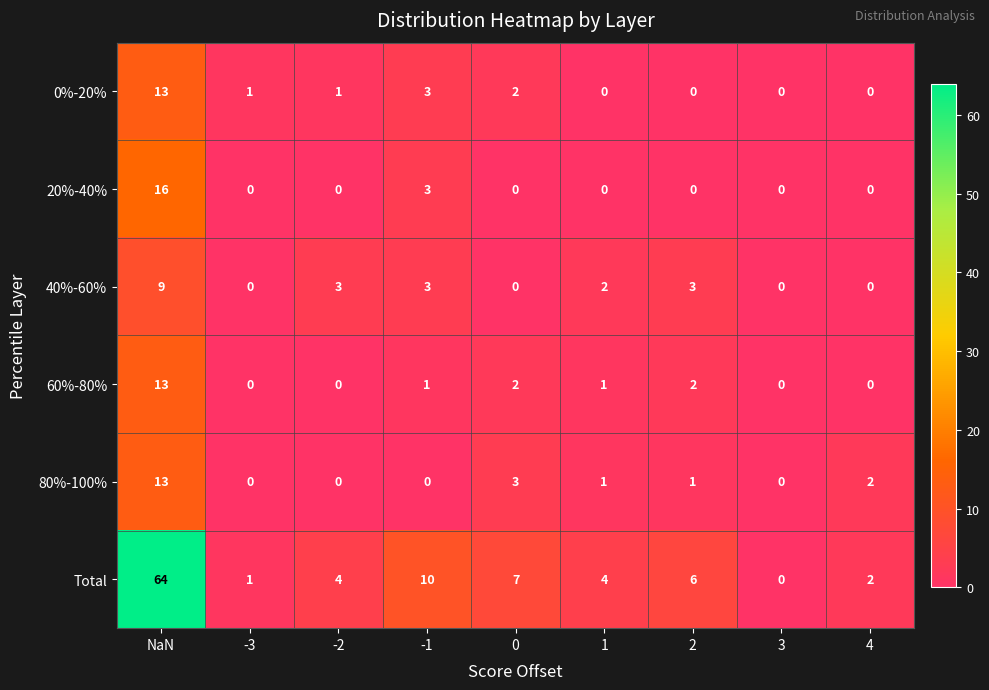

How many series are shown in this chart?

6